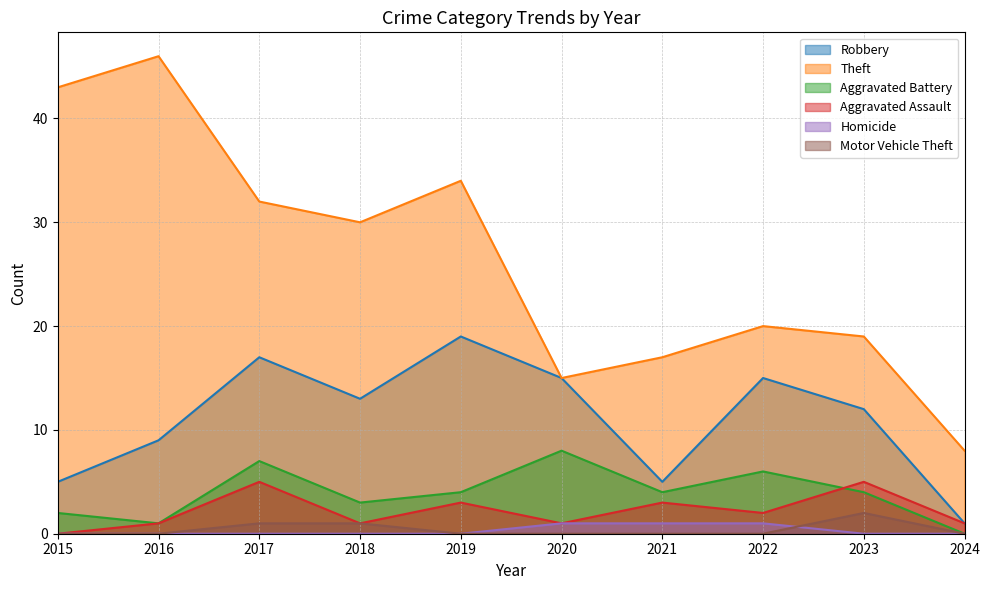

How many Motor Vehicle Theft values are between 0 and 1?

9